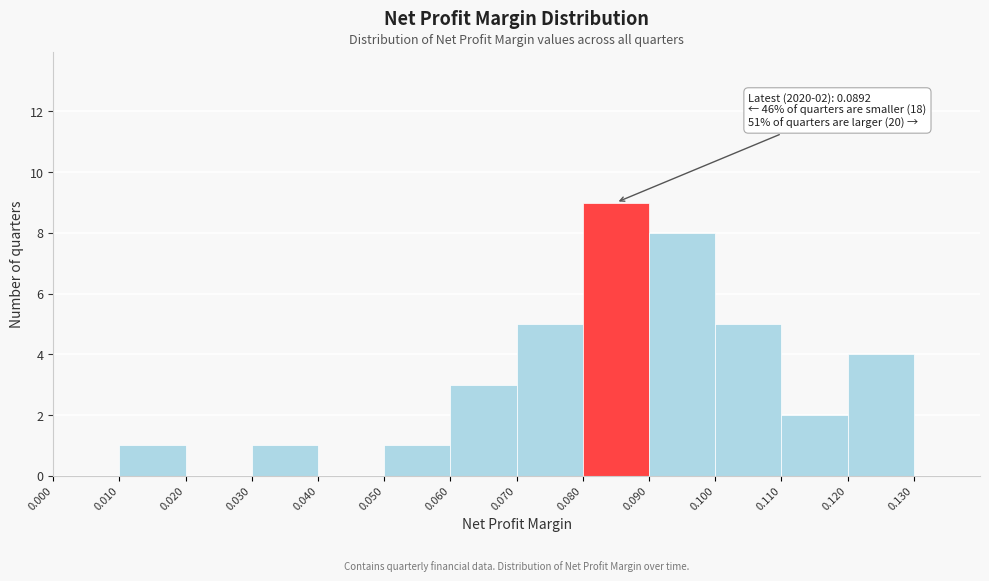

Which range on the x-axis has the tallest bar?

0.08 to 0.09